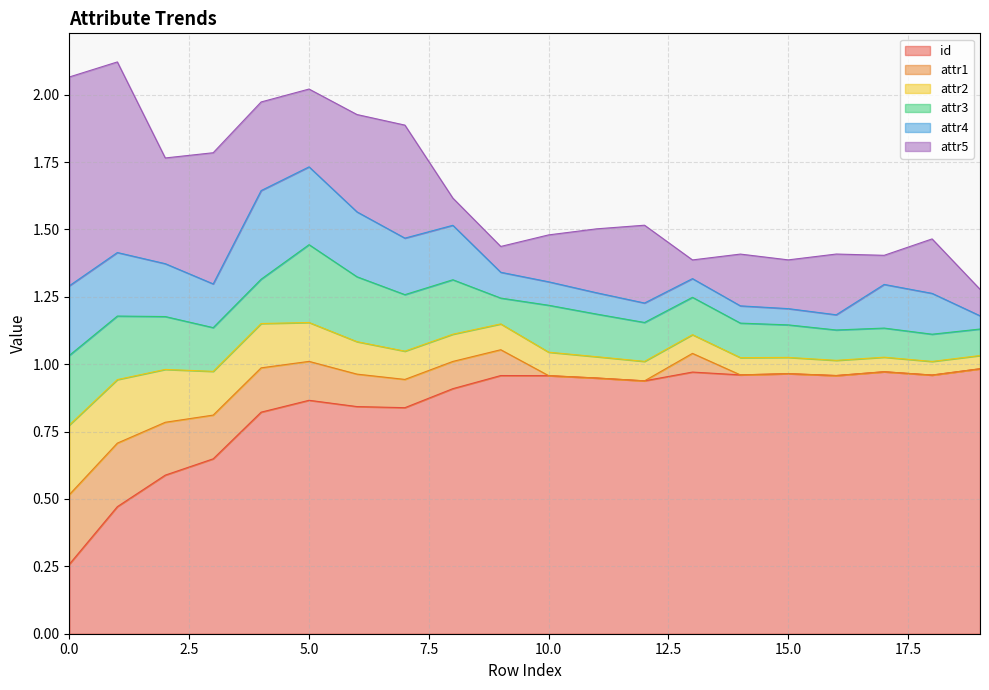

Which label corresponds to the smallest value in the chart?

10